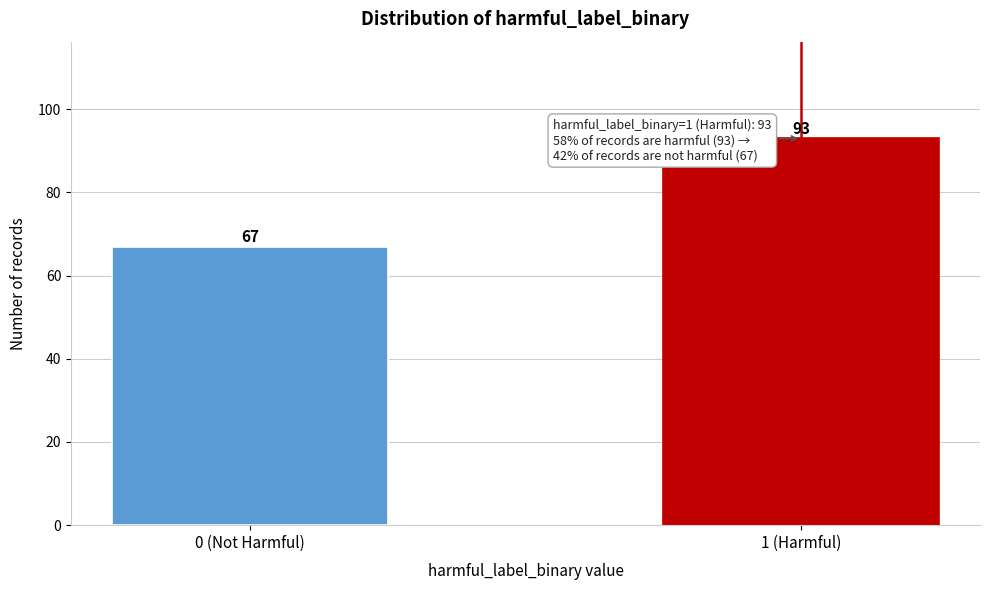

Reading left to right, list all the values displayed in this chart.

67	93